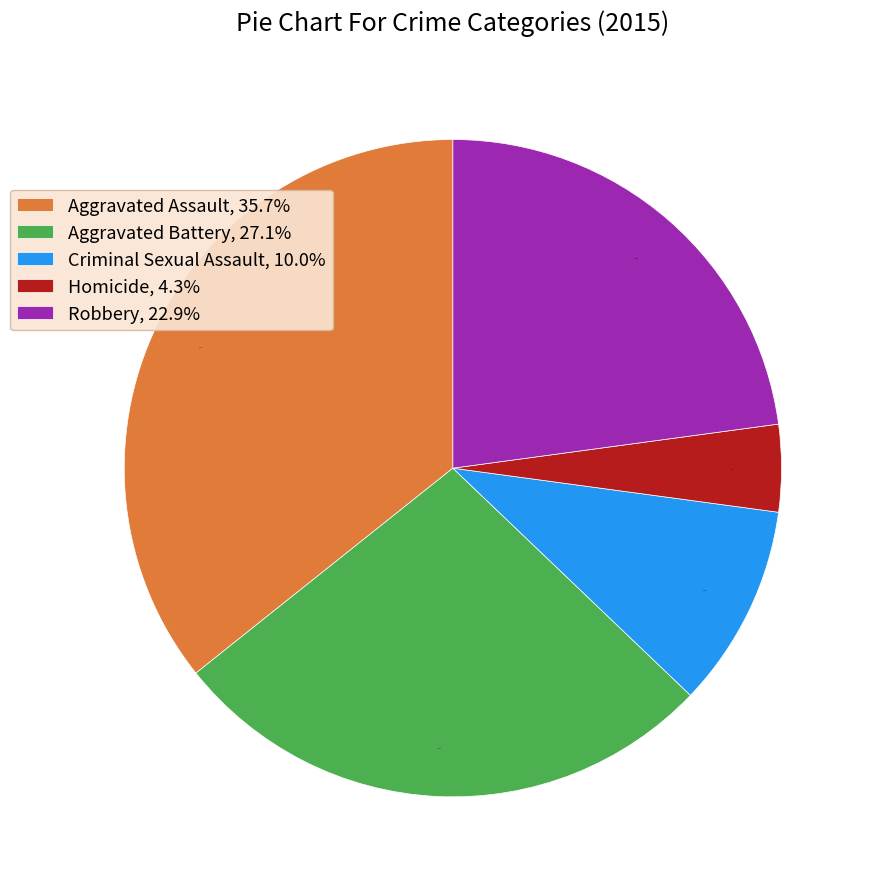

To the nearest percent, what is the combined percentage of Robbery and Criminal Sexual Assault?

33%